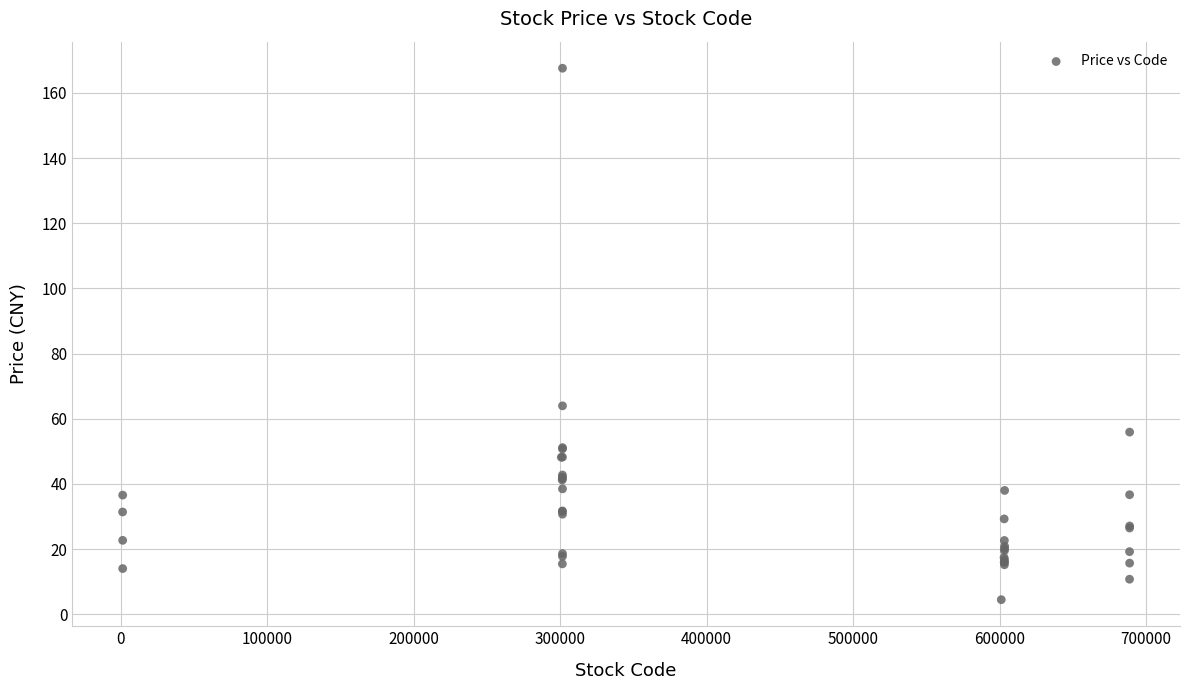

What Y value in the scatter plot is closest to 86?

64.0